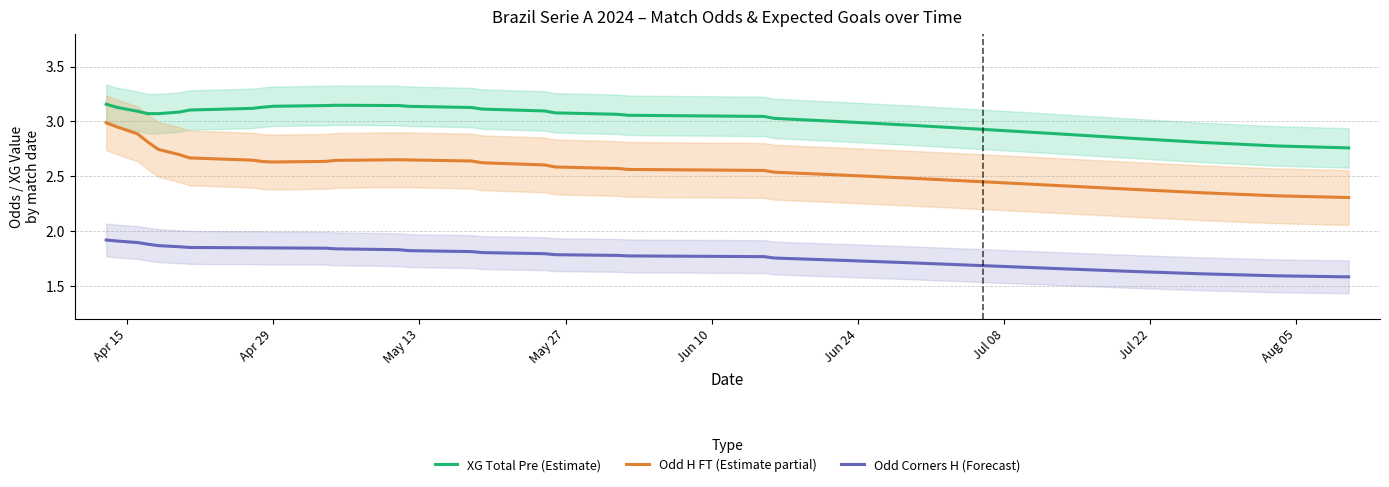

True or false: Odd H FT (Estimate partial) and XG Total Pre (Estimate) cross at least once.

False